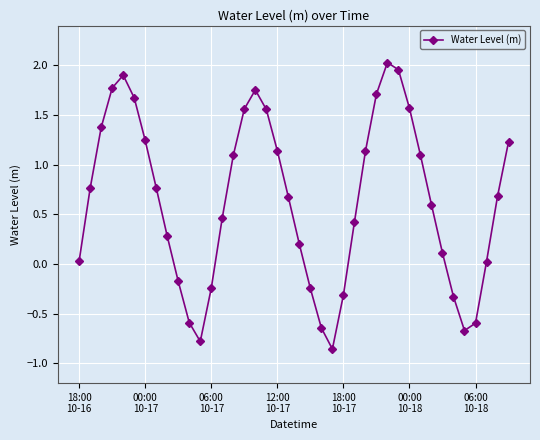

What is the sum of all values?

25.3